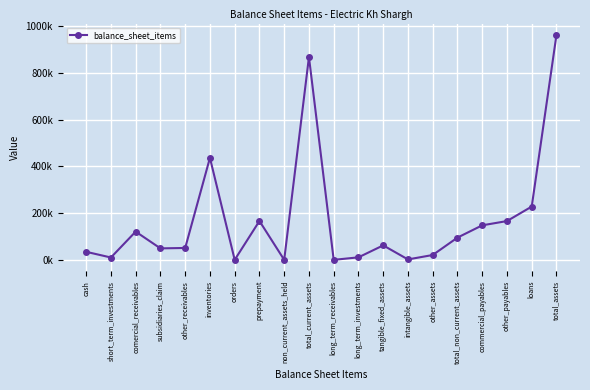

At which label is the value closest to 481457?

inventories